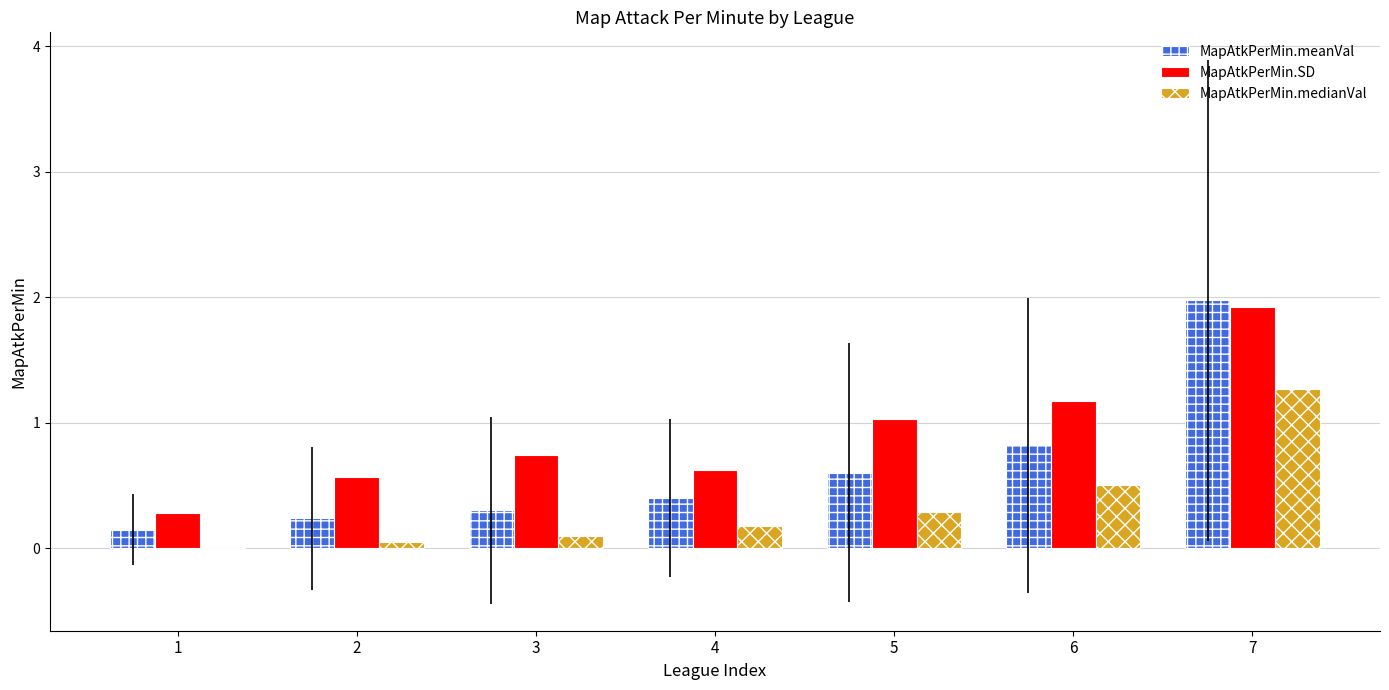

What are all the series names shown in the legend?

MapAtkPerMin.meanVal, MapAtkPerMin.SD, MapAtkPerMin.medianVal